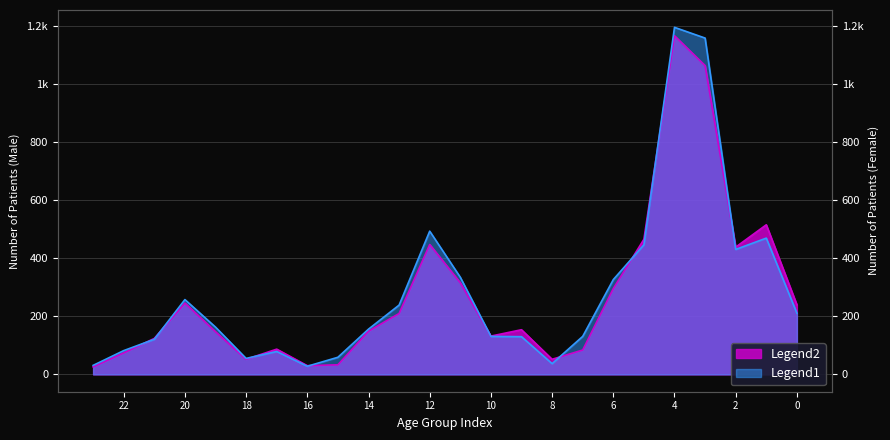

Does the chart display data point markers on the line(s)?

No